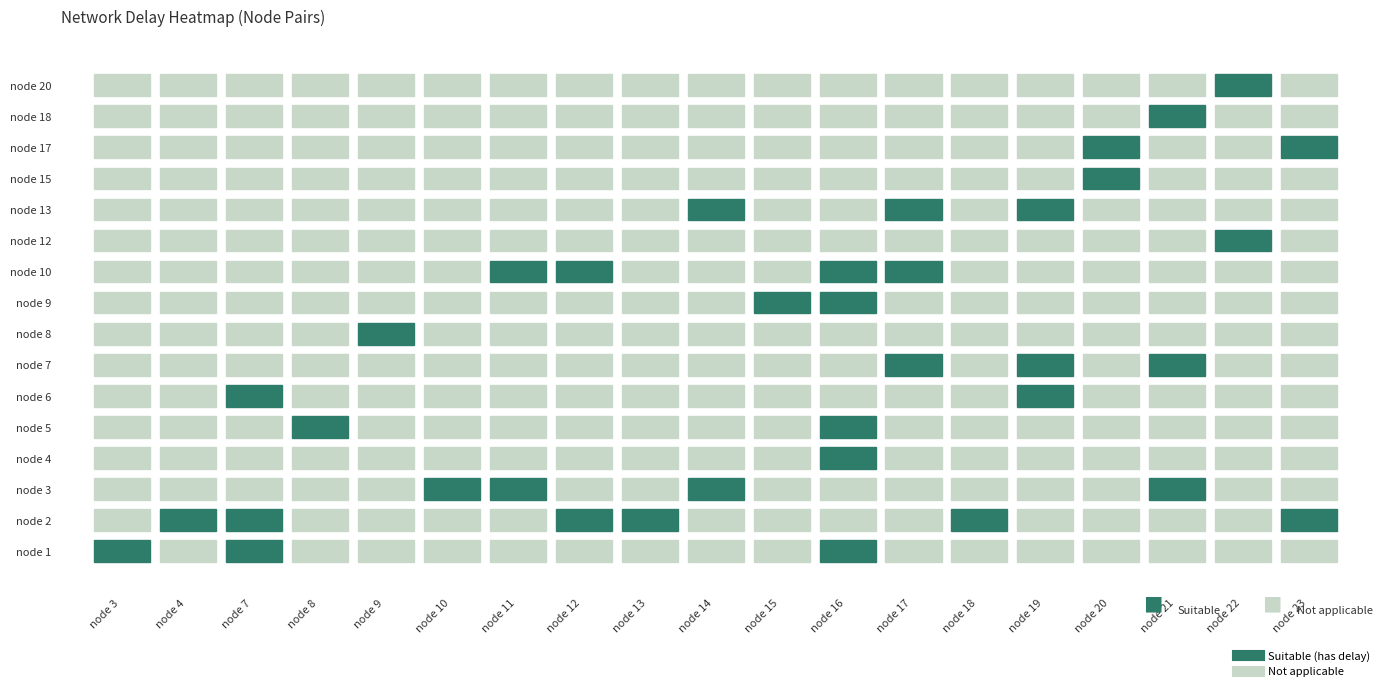

At which label is 8 closest to 0?

3